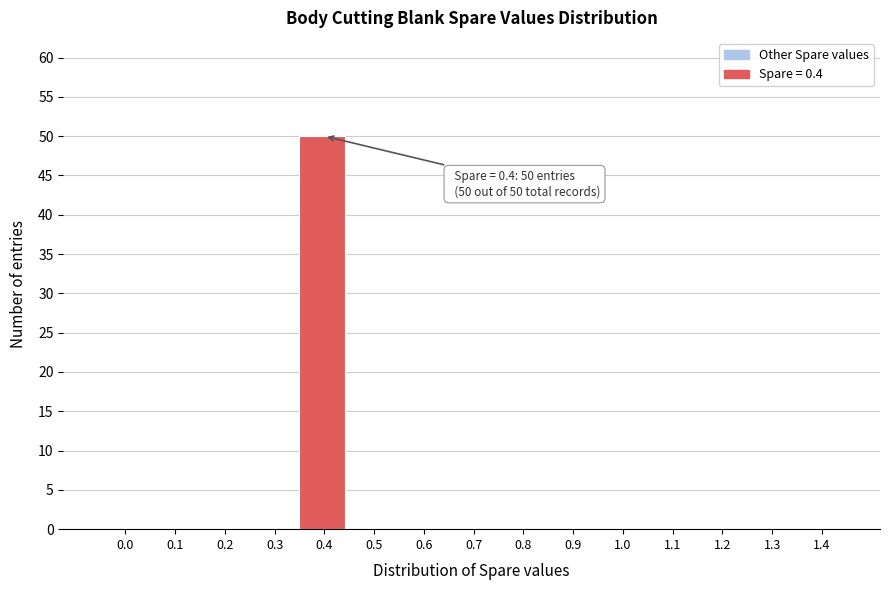

Reading left to right, what are all the values shown in this chart?

0.0=0	0.1=0	0.2=0	0.3=0	0.4=50	0.5=0	0.6=0	0.7=0	0.8=0	0.9=0	1.0=0	1.1=0	1.2=0	1.3=0	1.4=0